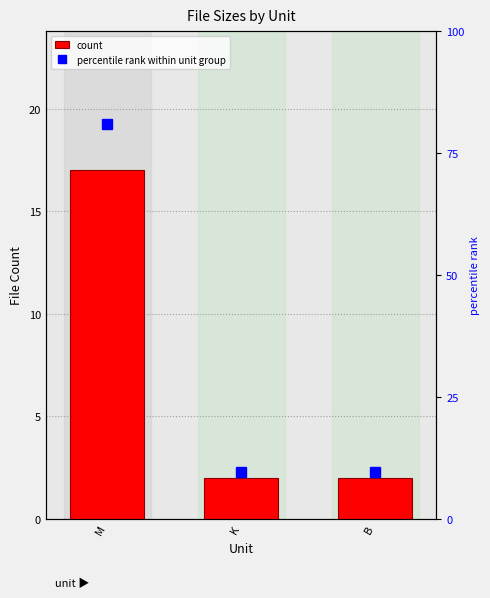

At how many categories does at least one series exceed 2?

3